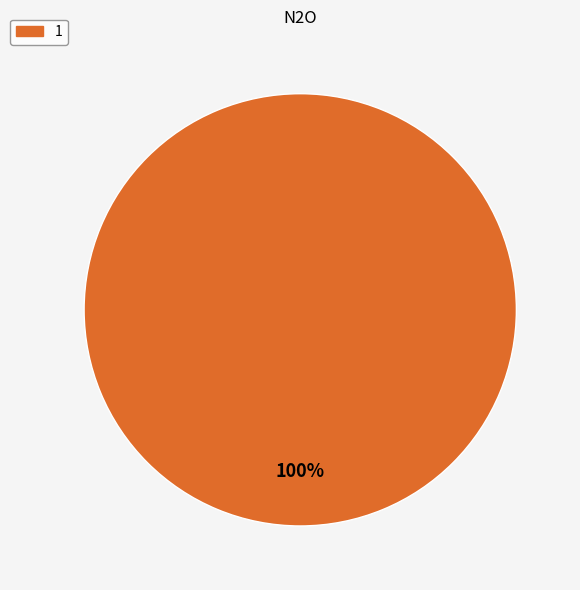

To the nearest percent, what percentage of the pie is 1?

100%